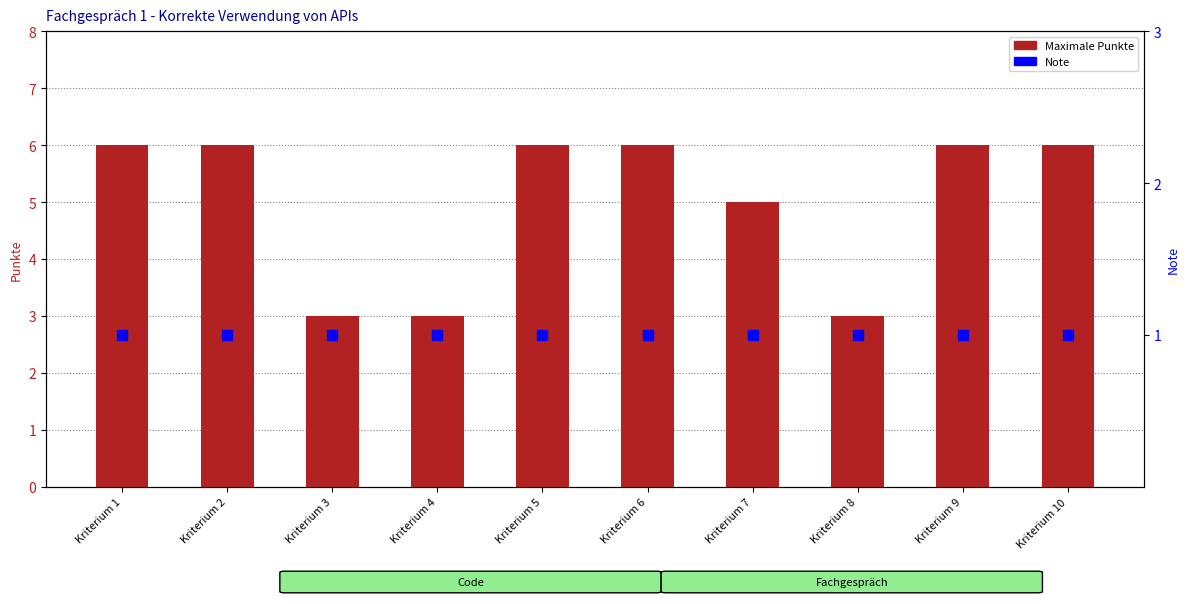

Which series contains the lowest Y value?

Note